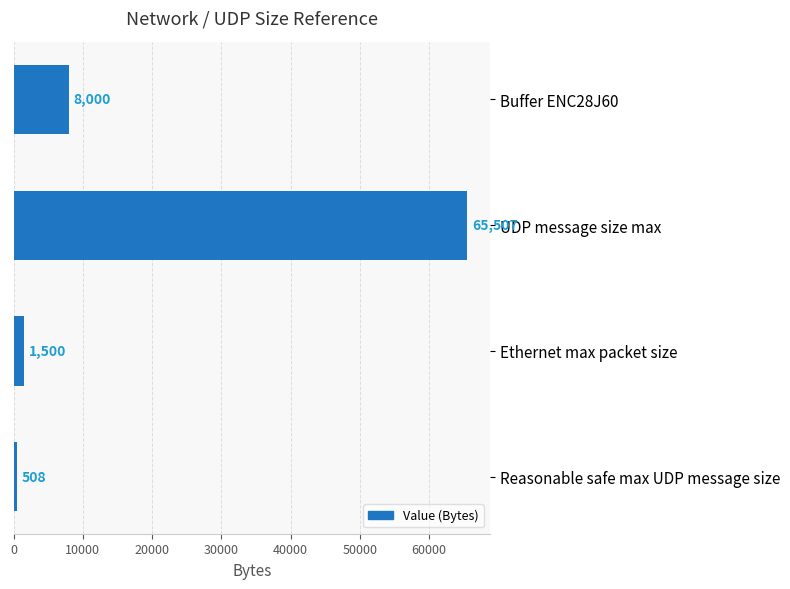

Between UDP message size max and Buffer ENC28J60, which is larger?

UDP message size max